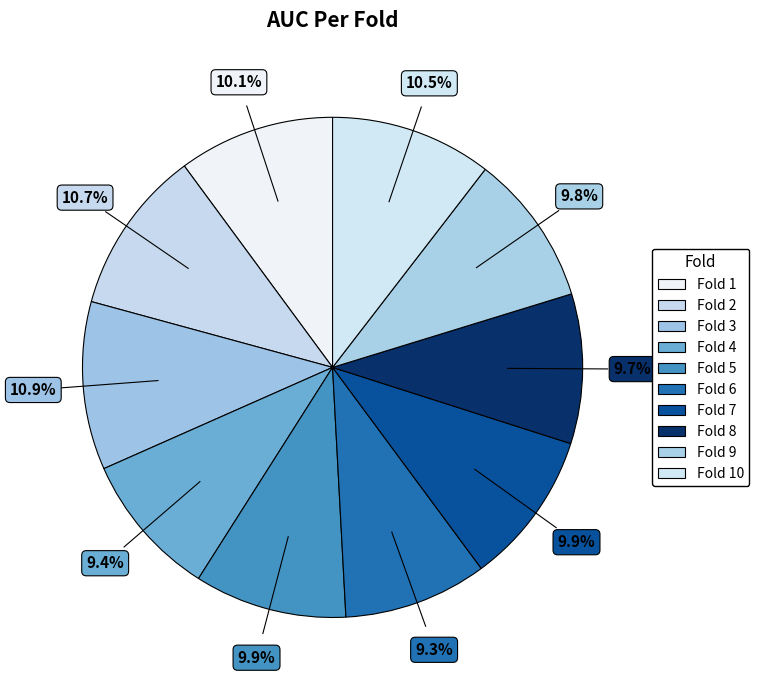

How many slices are in this pie chart?

10